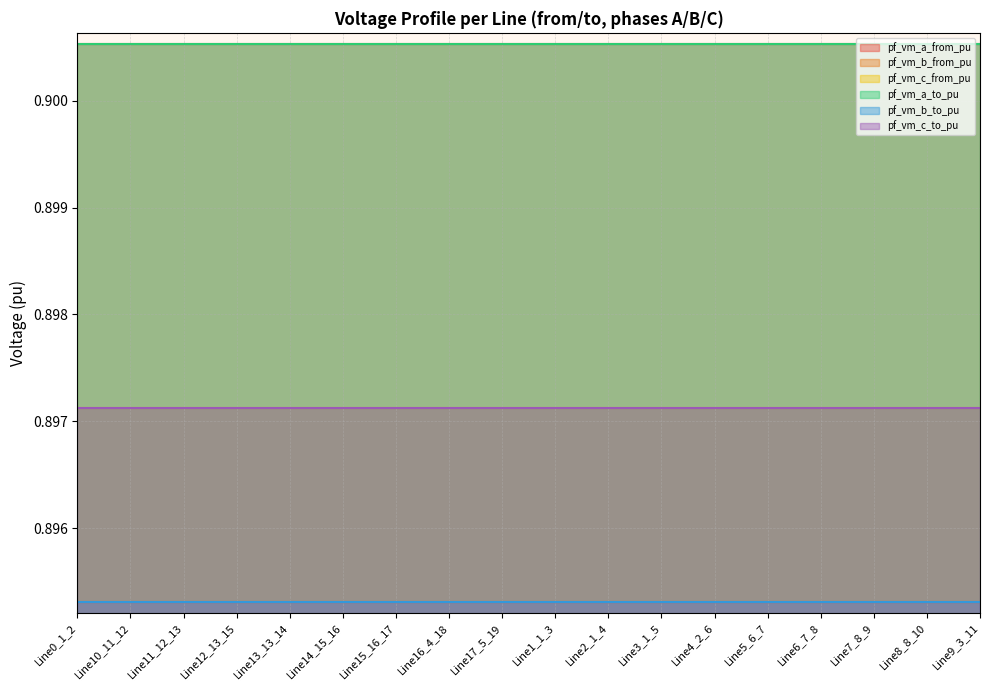

True or false: pf_vm_b_to_pu has a value of 0.9 at Line9_3_11.

True